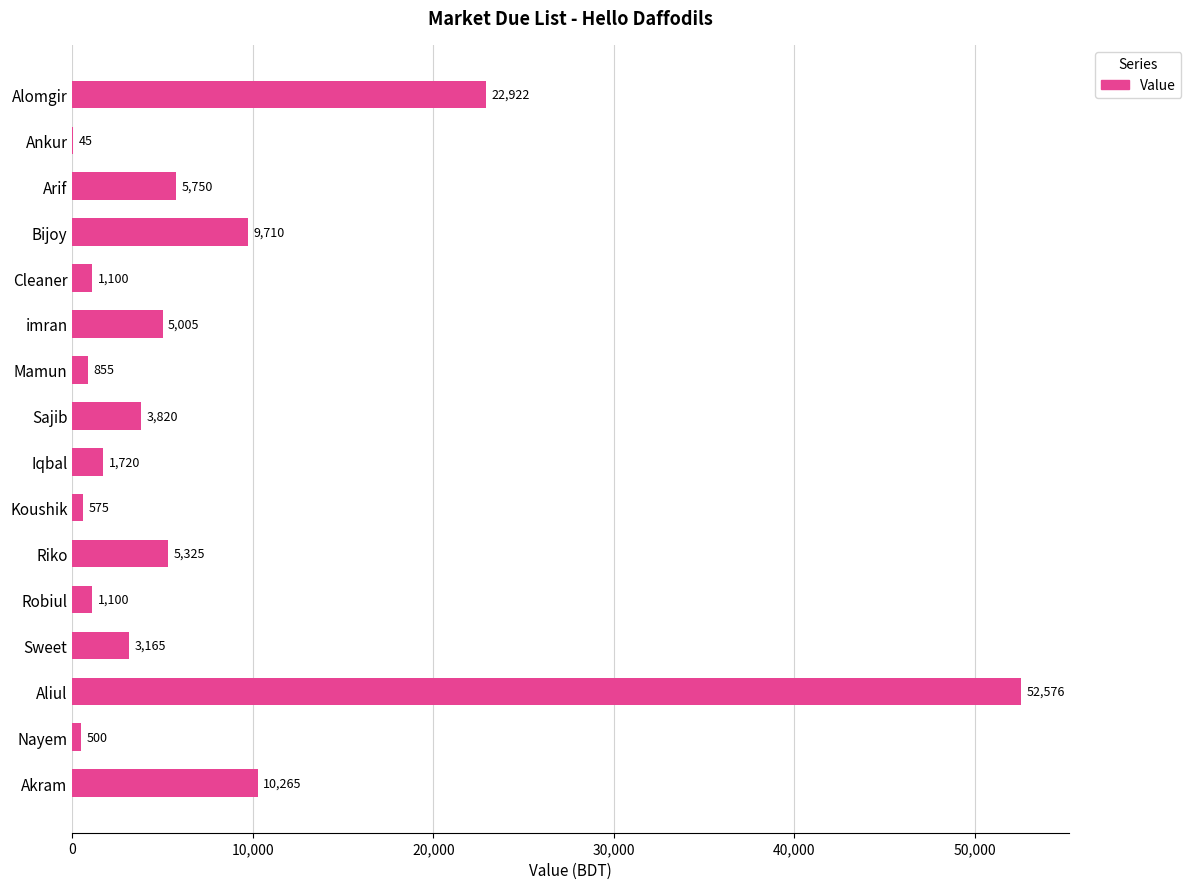

Count the number of categories in the chart.

16